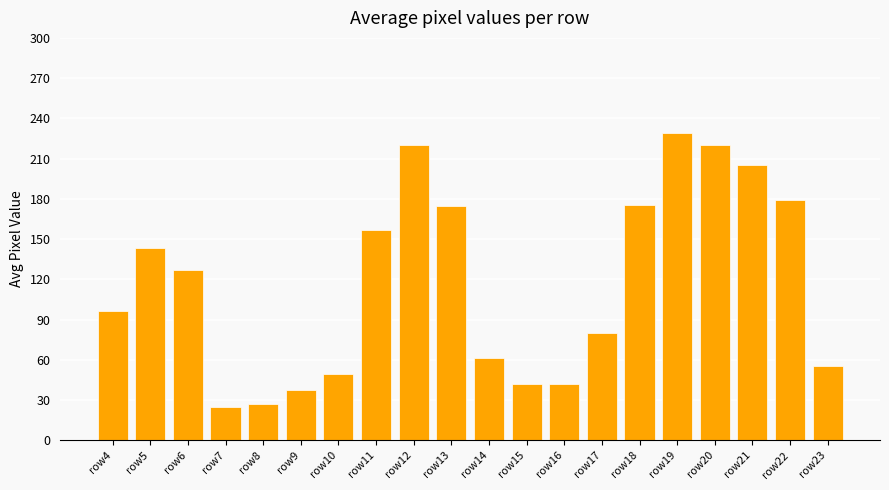

What is the value of the 17th bar from the left?

219.8